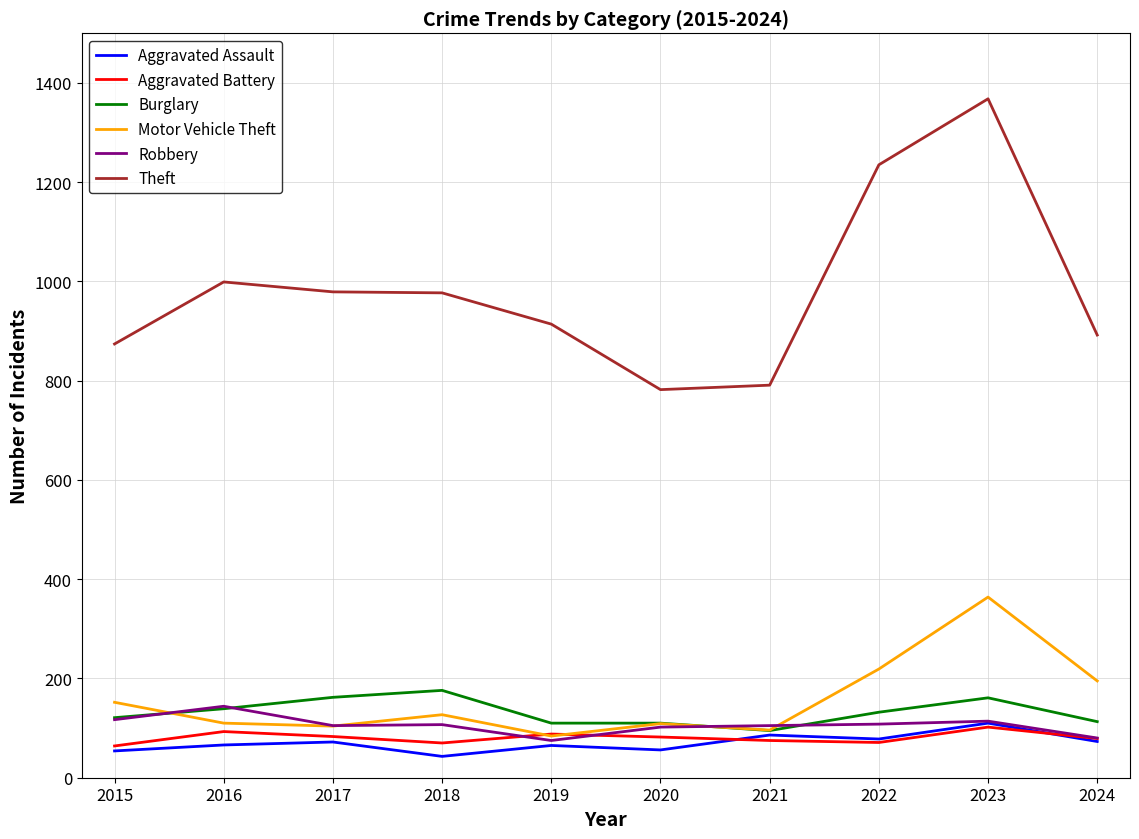

What is the difference between the highest and lowest values at 2015?

820